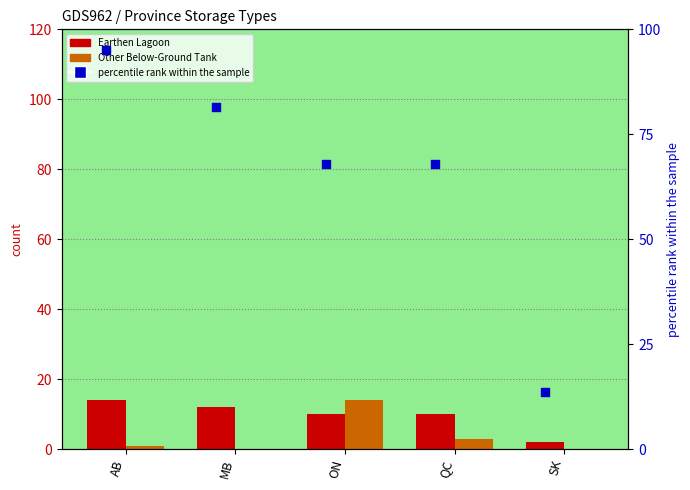

At how many categories does at least one series exceed 10?

5